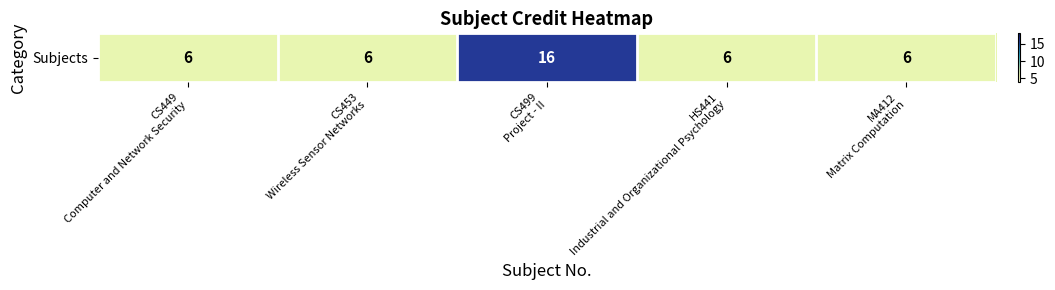

Between HS441
Industrial and Organizational Psychology and CS499
Project - II, which is larger?

CS499
Project - II